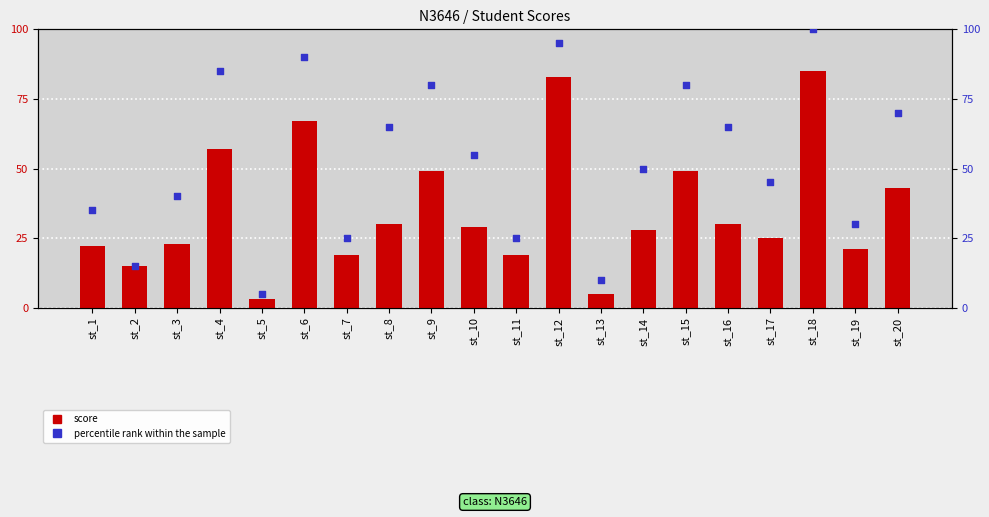

At how many categories does at least one series exceed 36?

13